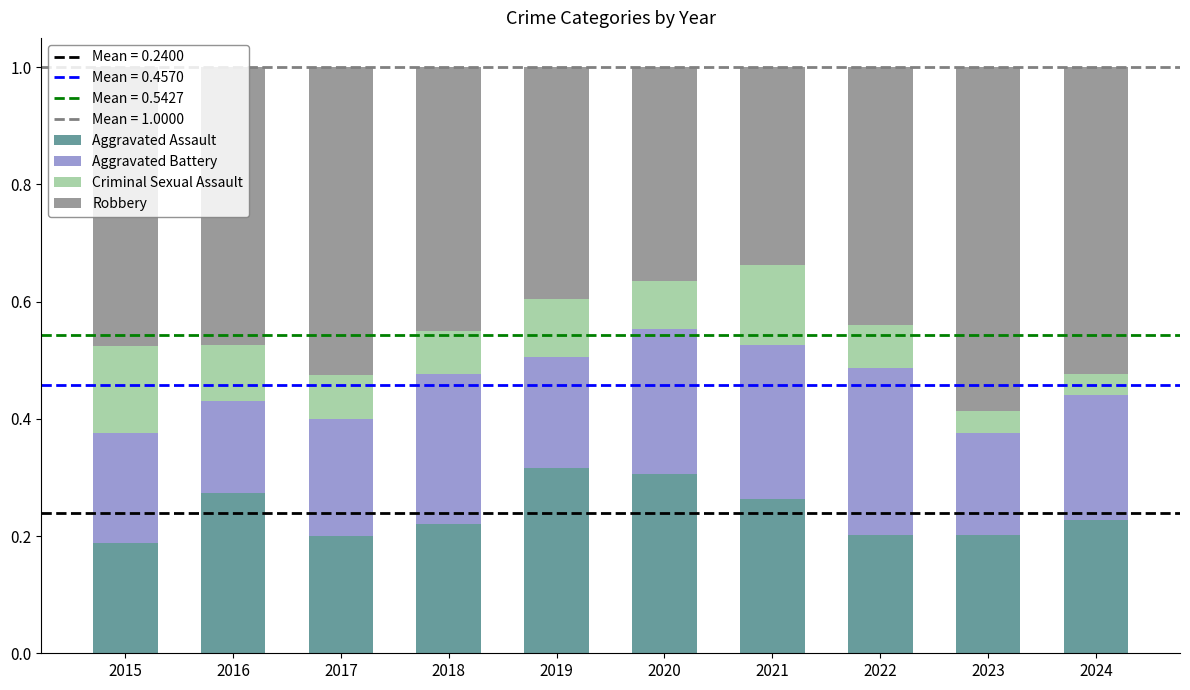

What is the total value across all series at 2021?

1.0